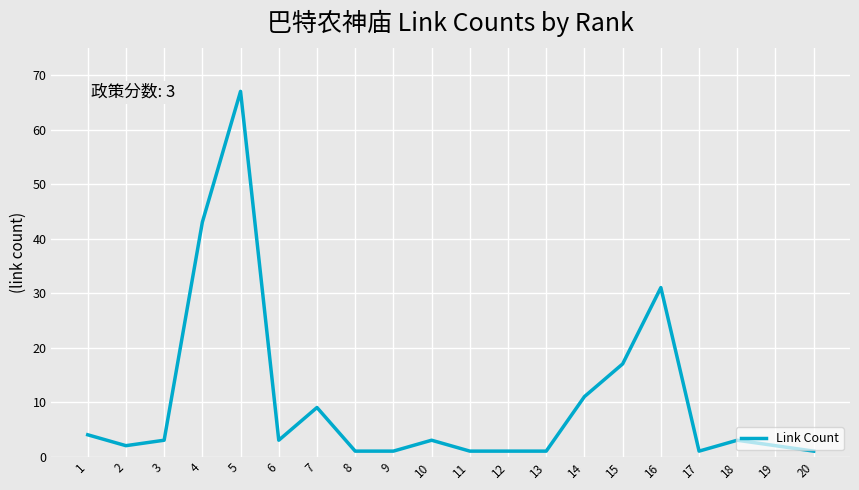

True or false: the data shows 4 at 1.

True